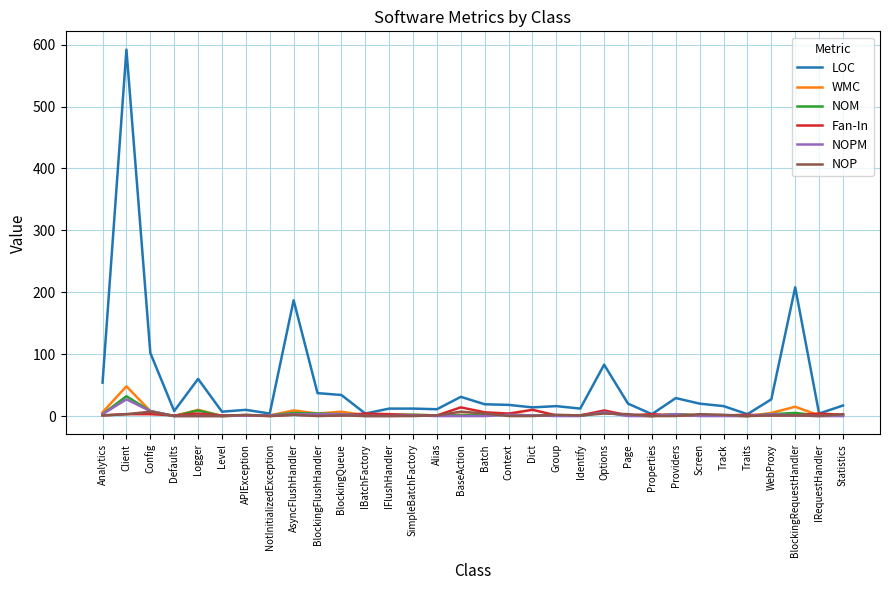

The LOC series shows 29 at Providers. True or false?

True